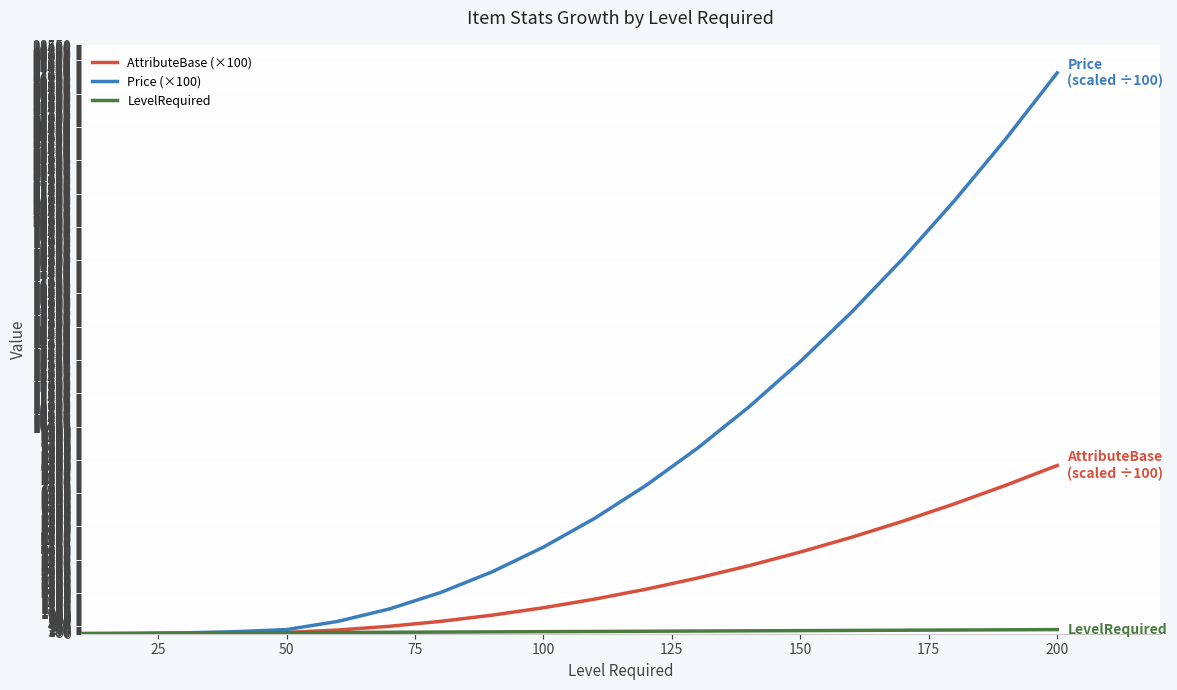

What is the maximum value shown in the chart?

27200.0